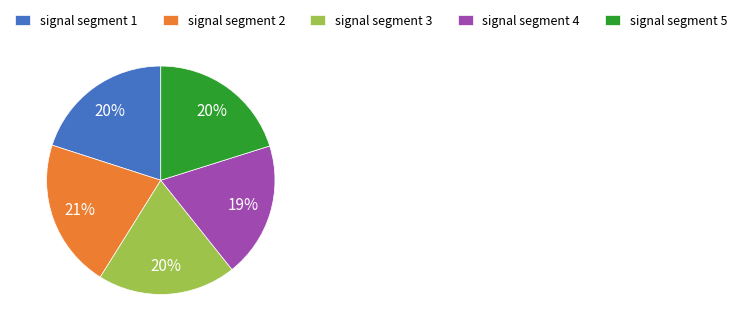

Is the sum of signal segment 4 and signal segment 3 greater than half?

No